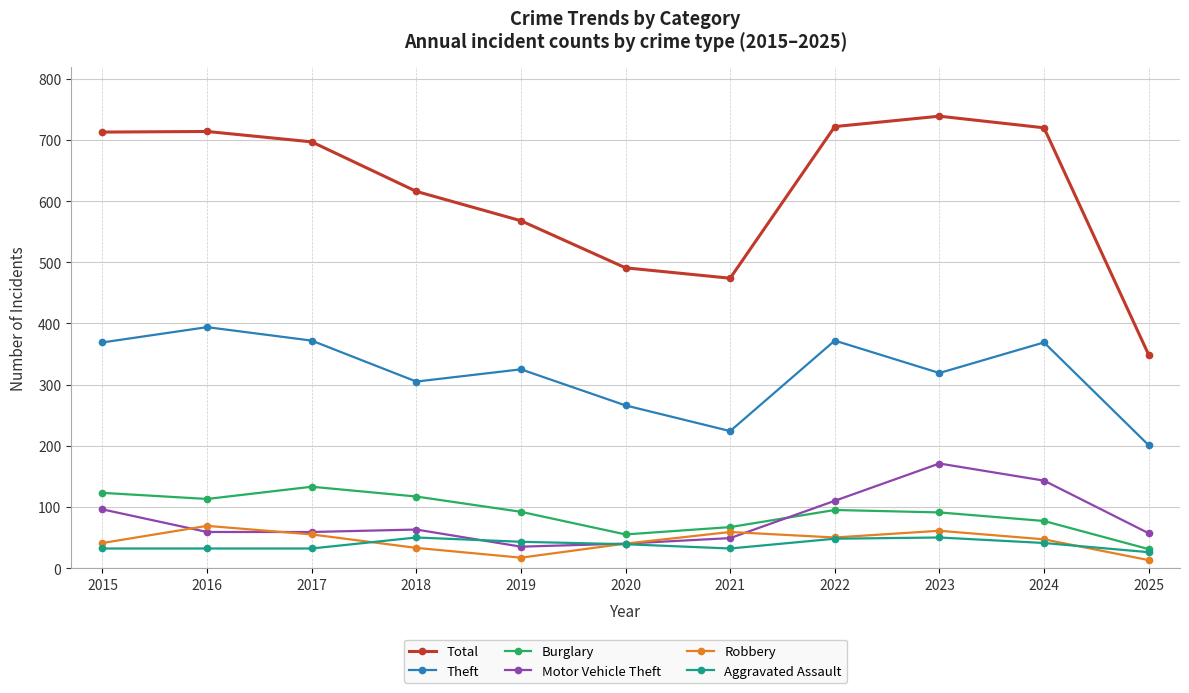

What is the sum of the Aggravated Assault values at 2015 and 2020?

71